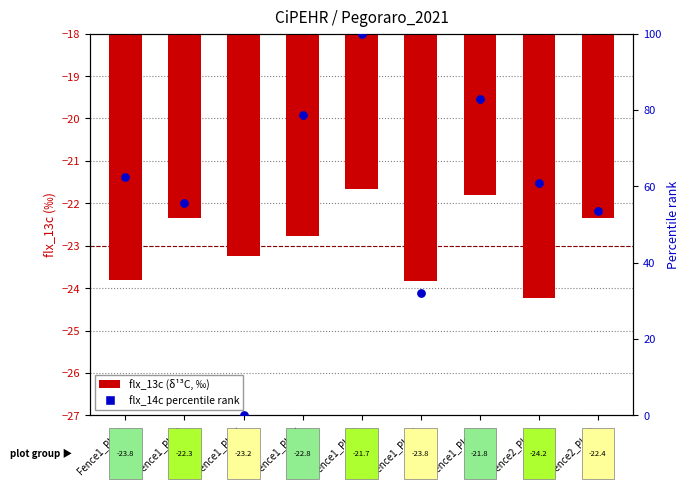

Which series has the widest spread of Y values?

flx_14c percentile rank